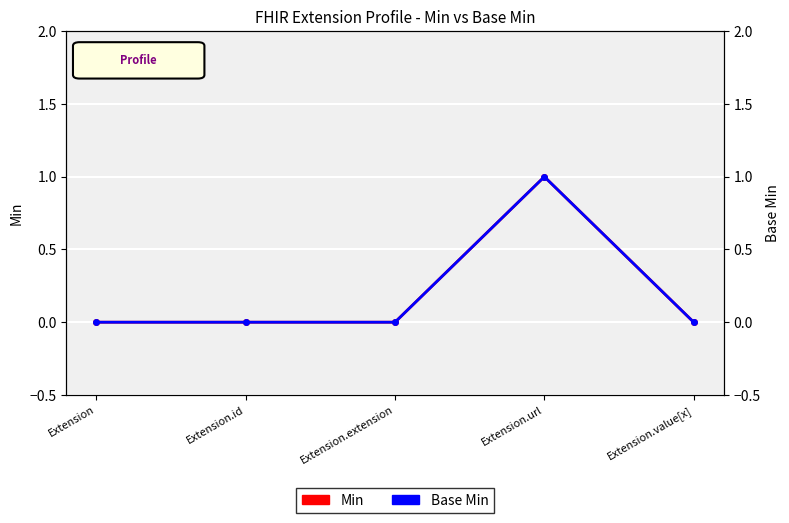

In Base Min, how many points are higher than both neighbors (excluding endpoints)?

1